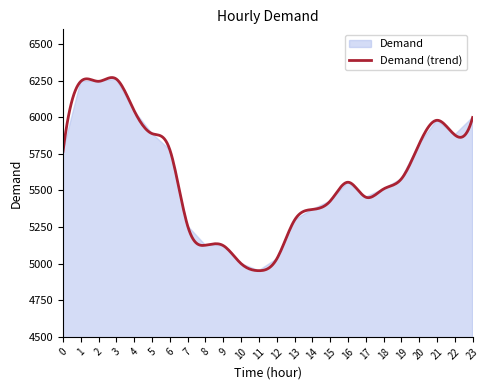

Where is the data nearest to the value 5606?

19